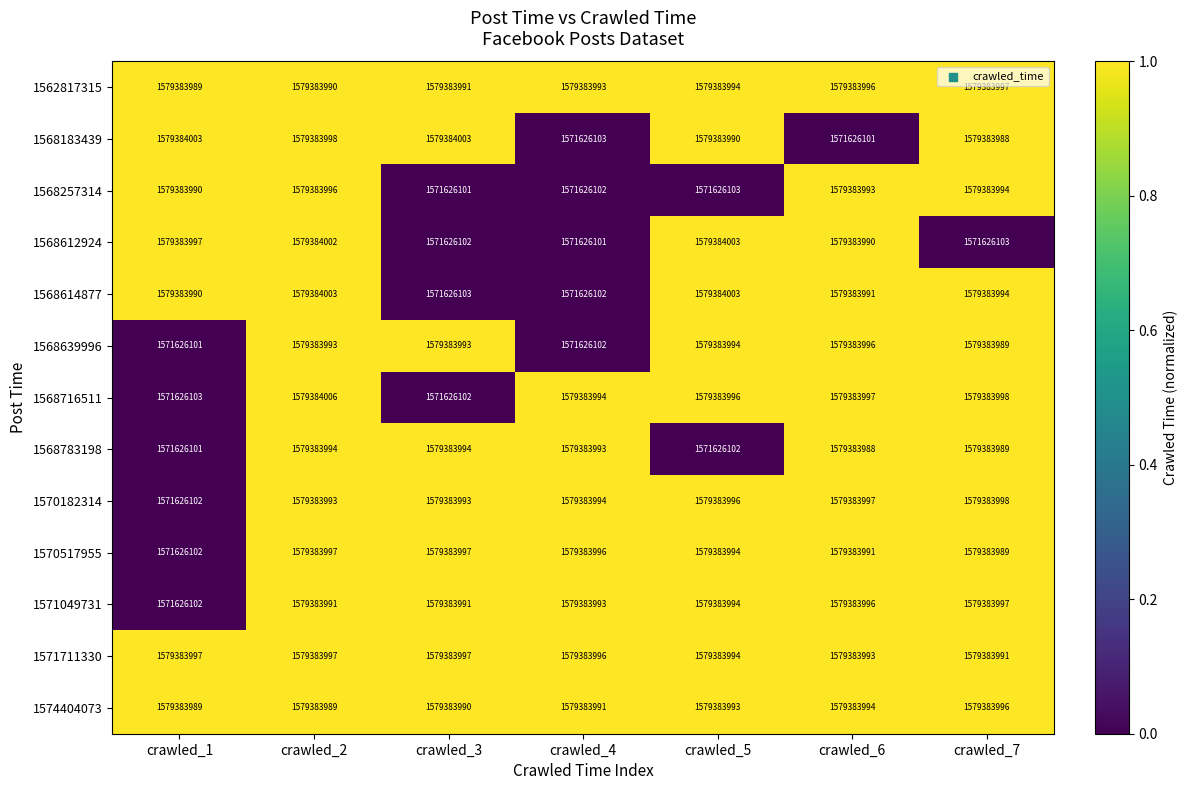

What is the total value across all series at crawled_7?

20524234023